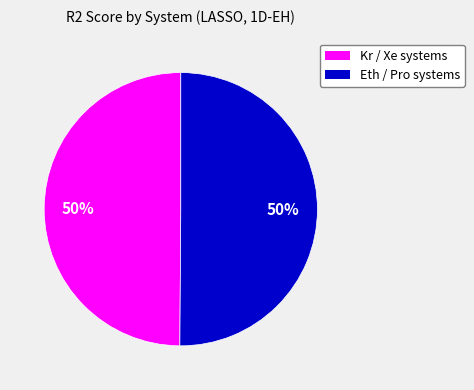

To the nearest percent, what is the average slice percentage?

50%